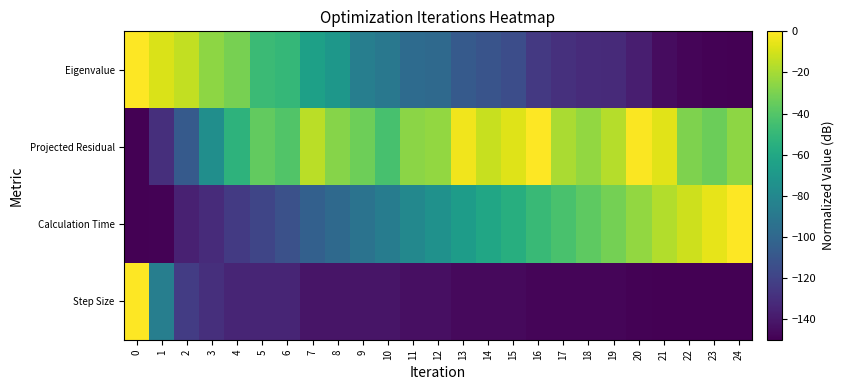

Reading left to right, list all the values displayed in this chart.

Eigenvalue: 0=0.0	1=-8.2	2=-14.1	3=-25.7	4=-30.6	5=-47.8	6=-50.2	7=-64.9	8=-70.7	9=-85.7	10=-89.9	11=-97.3	12=-98.7	13=-107.8	14=-111.2	15=-114.3	16=-125.0	17=-128.9	18=-131.3	19=-132.2	20=-137.2	21=-145.1	22=-147.8	23=-149.1	24=-150.0
Projected Residual: 0=-150.0	1=-130.0	2=-107.4	3=-76.1	4=-52.9	5=-36.3	6=-40.7	7=-15.3	8=-27.3	9=-32.9	10=-43.7	11=-26.2	12=-24.2	13=-3.0	14=-12.6	15=-7.5	16=0.0	17=-19.1	18=-24.6	19=-16.7	20=-0.9	21=-6.9	22=-29.0	23=-33.4	24=-25.6
Calculation Time: 0=-150.0	1=-149.1	2=-136.4	3=-131.3	4=-124.3	5=-118.6	6=-112.9	7=-104.3	8=-98.6	9=-92.9	10=-87.2	11=-80.1	12=-74.4	13=-67.2	14=-61.5	15=-55.7	16=-48.6	17=-42.8	18=-37.1	19=-31.4	20=-24.3	21=-17.2	22=-11.5	23=-5.7	24=0.0
Step Size: 0=0.0	1=-85.6	2=-123.6	3=-129.7	4=-134.6	5=-134.6	6=-134.6	7=-141.6	8=-141.6	9=-141.6	10=-141.6	11=-144.1	12=-144.1	13=-146.1	14=-146.1	15=-146.1	16=-147.7	17=-147.7	18=-147.7	19=-147.7	20=-149.0	21=-150.0	22=-150.0	23=-150.0	24=-150.0